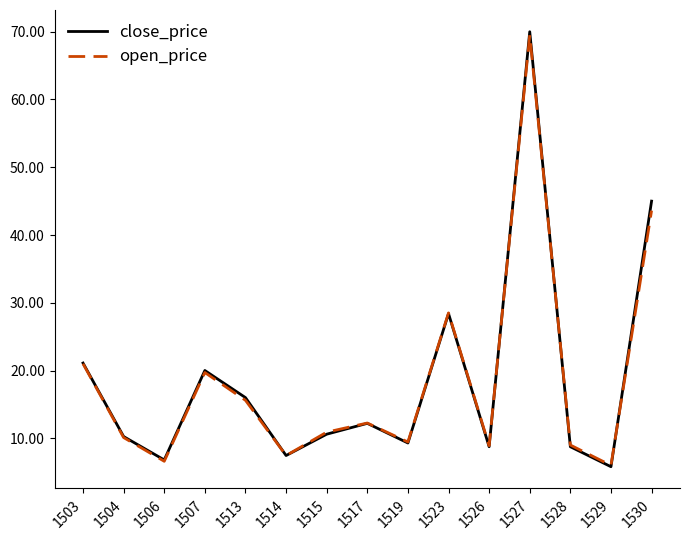

What are all the series names shown in the legend?

close_price, open_price